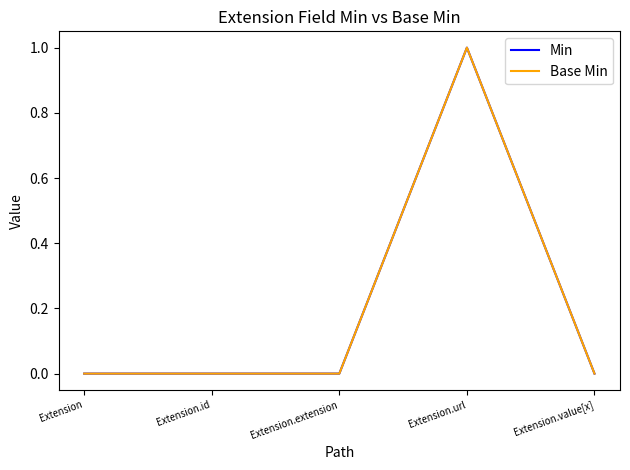

True or false: Base Min and Min cross at least once.

False